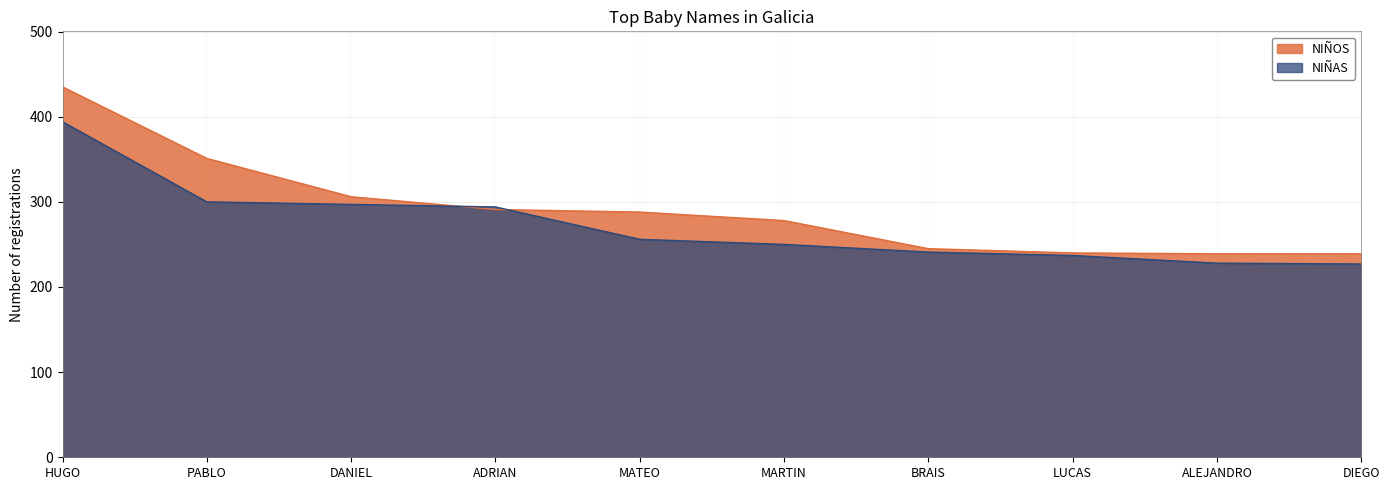

After their last crossing, which series has the higher values: NIÑOS or NIÑAS?

NIÑOS